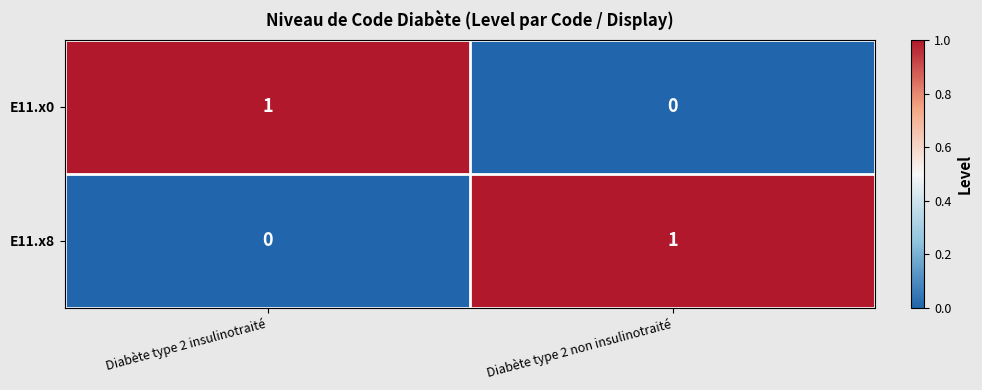

At Diabète type 2 insulinotraité, list the series in order from smallest to largest.

E11.x8, E11.x0